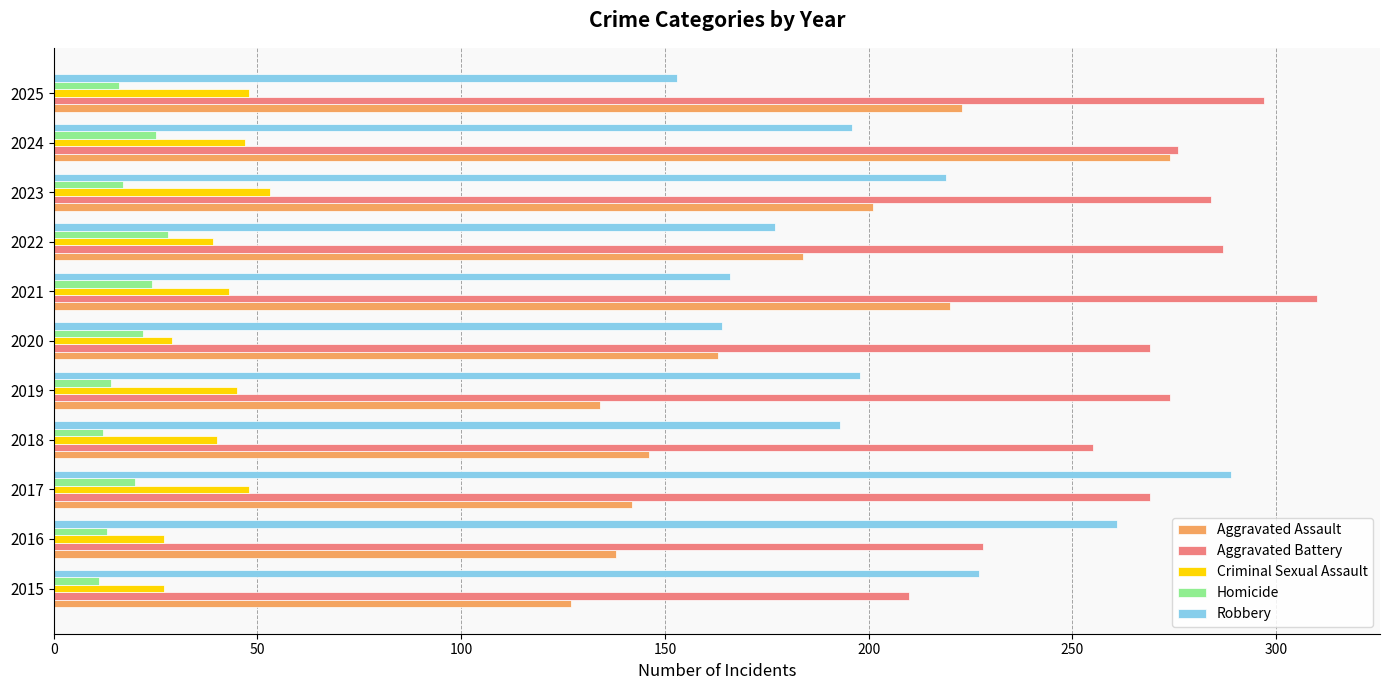

What is the average value of the Homicide series?

18